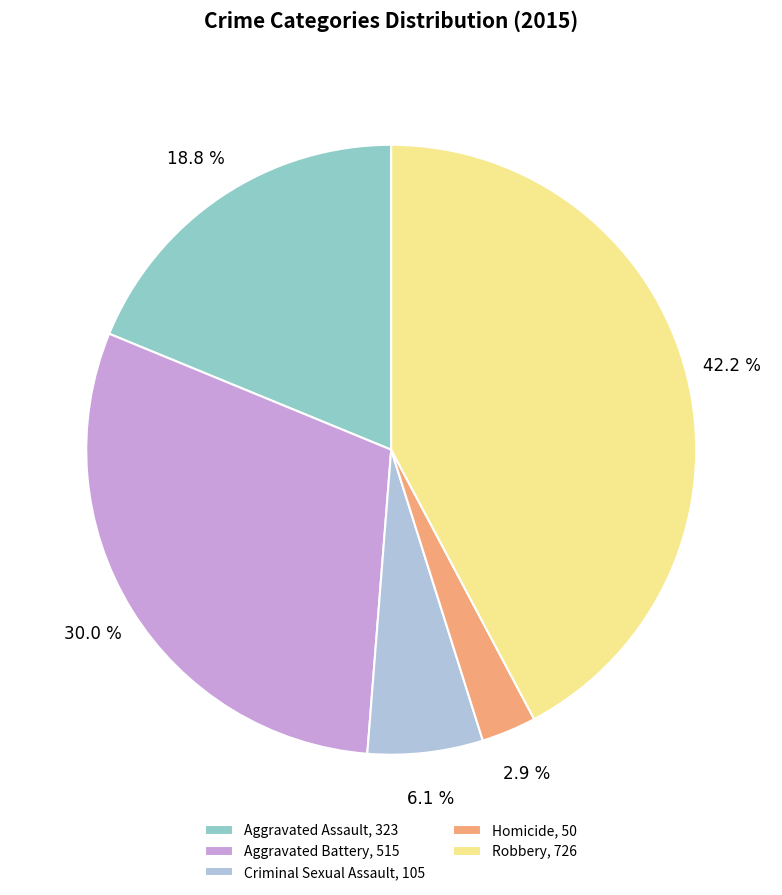

Is the sum of Homicide and Criminal Sexual Assault greater than half?

No